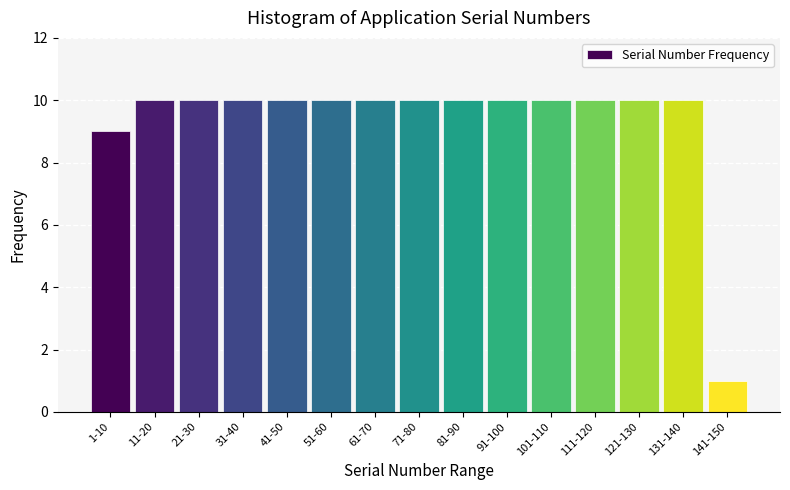

Reading right to left, transcribe all the data shown in this chart.

141-150=1	131-140=10	121-130=10	111-120=10	101-110=10	91-100=10	81-90=10	71-80=10	61-70=10	51-60=10	41-50=10	31-40=10	21-30=10	11-20=10	1-10=9